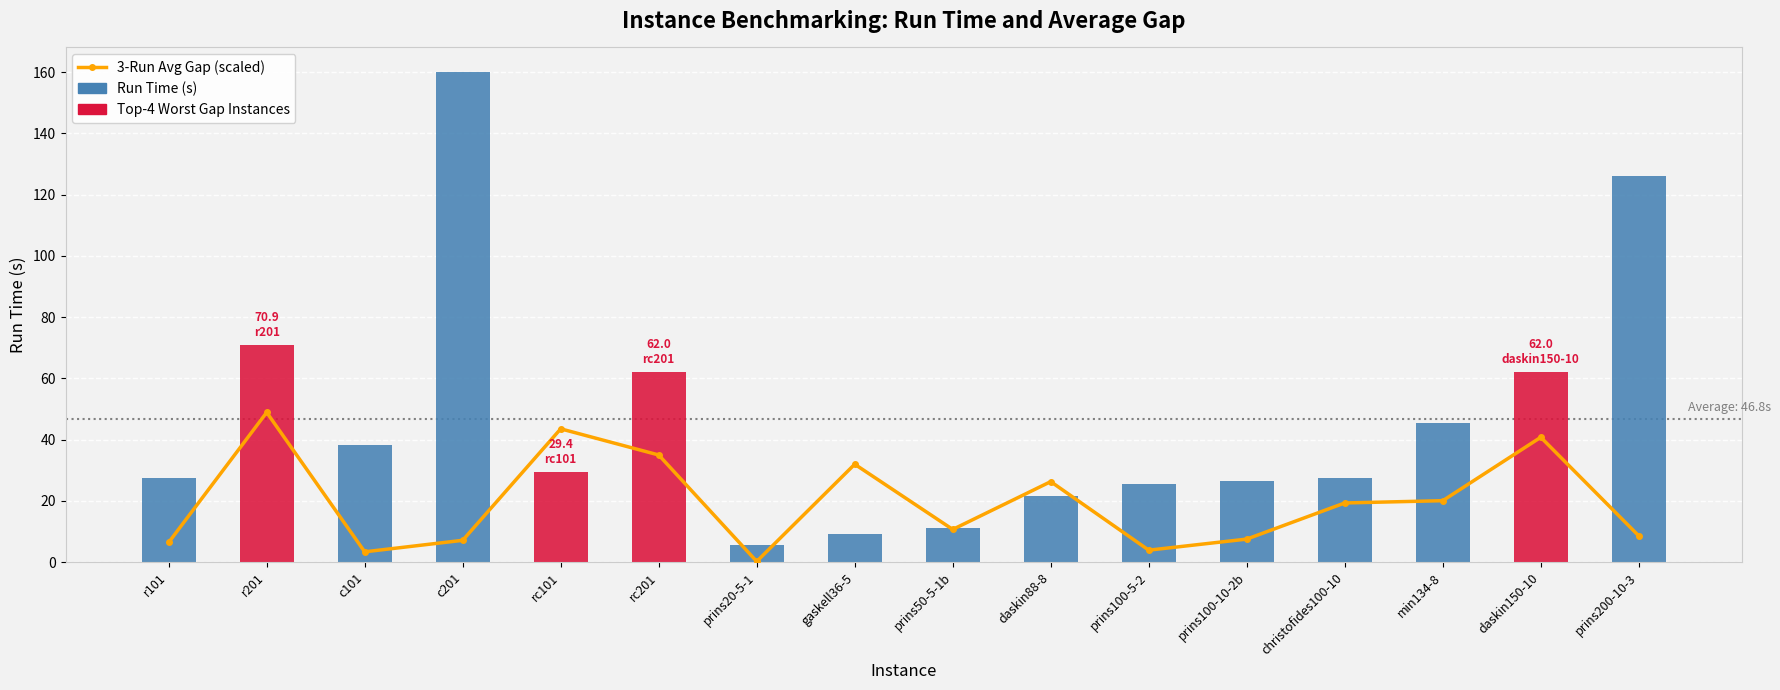

Between prins200-10-3 and prins100-5-2, which is larger?

prins200-10-3